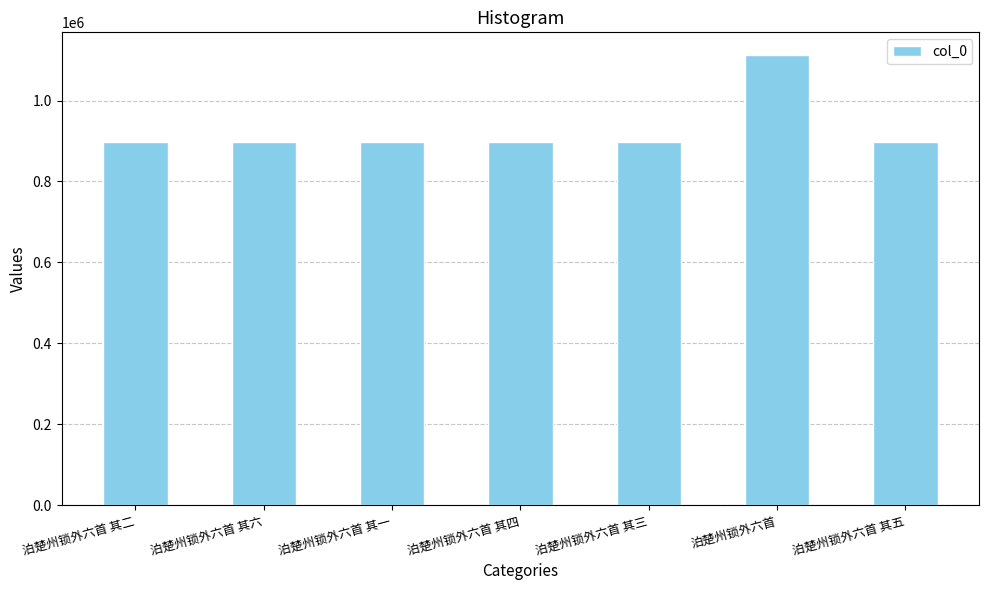

How many categories are shown in the chart?

7